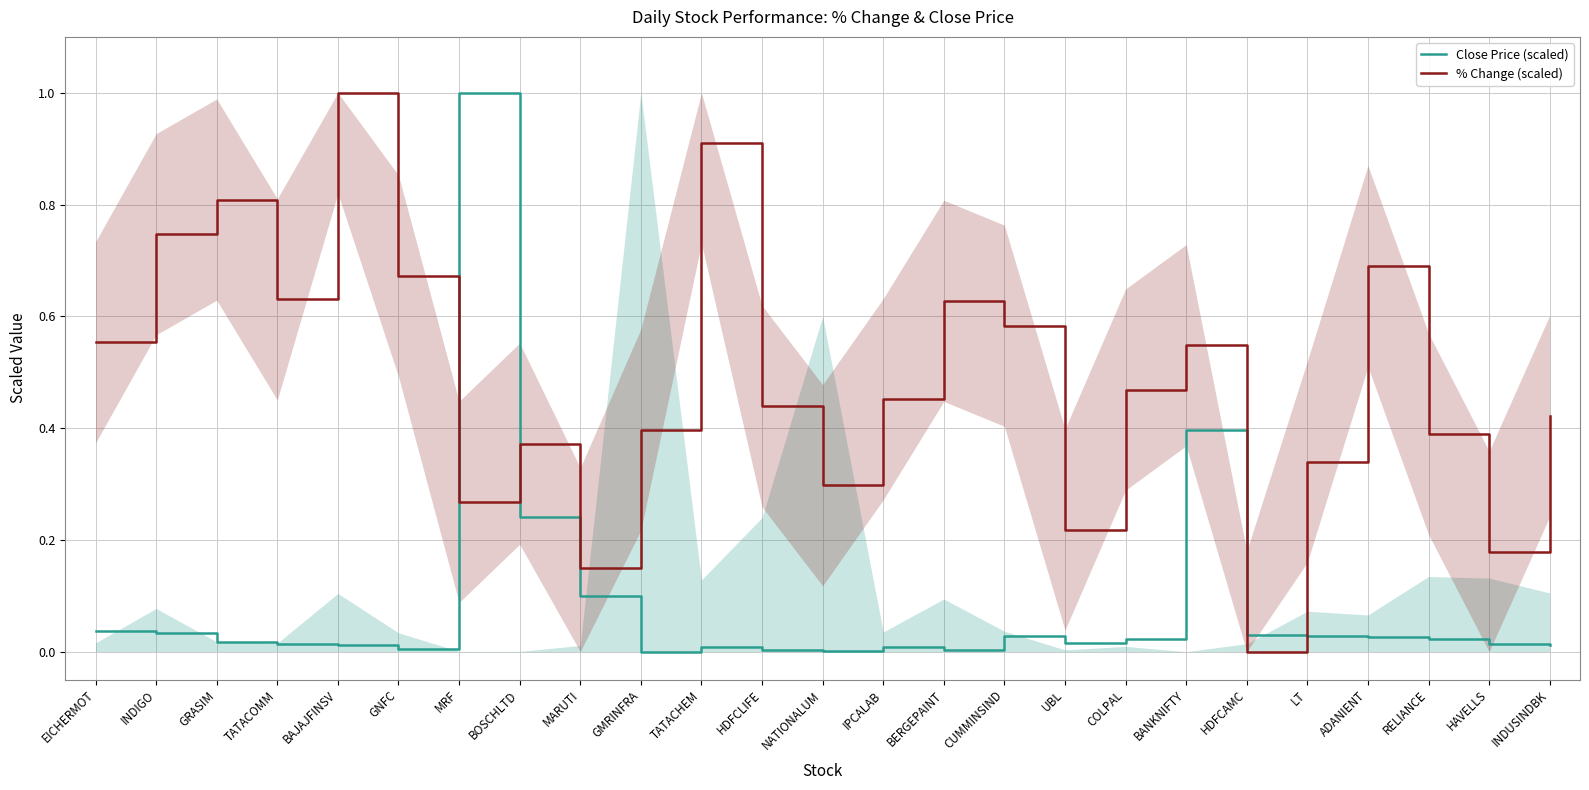

At which label is % Change (scaled) closest to 0?

HDFCAMC